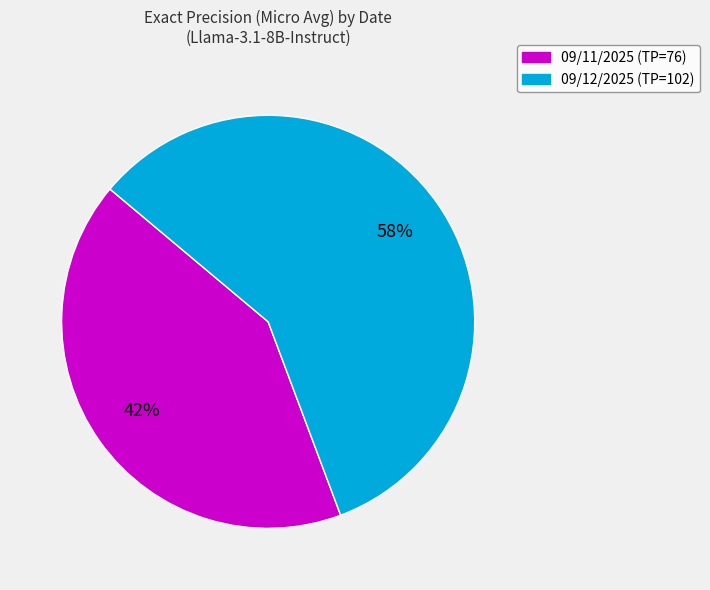

Is the sum of 09/12/2025 (TP=102) and 09/11/2025 (TP=76) greater than half?

Yes